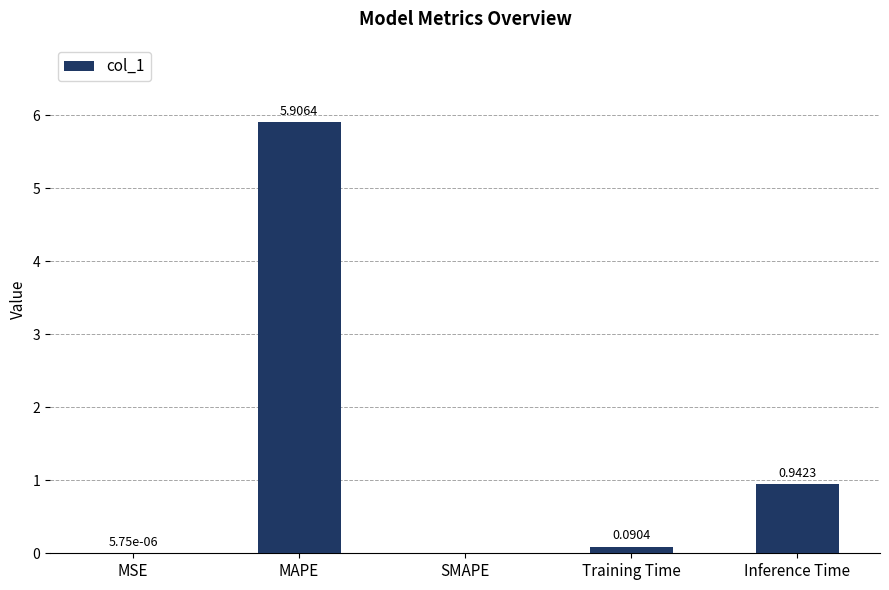

What is the change in value from MSE to Training Time?

+0.1